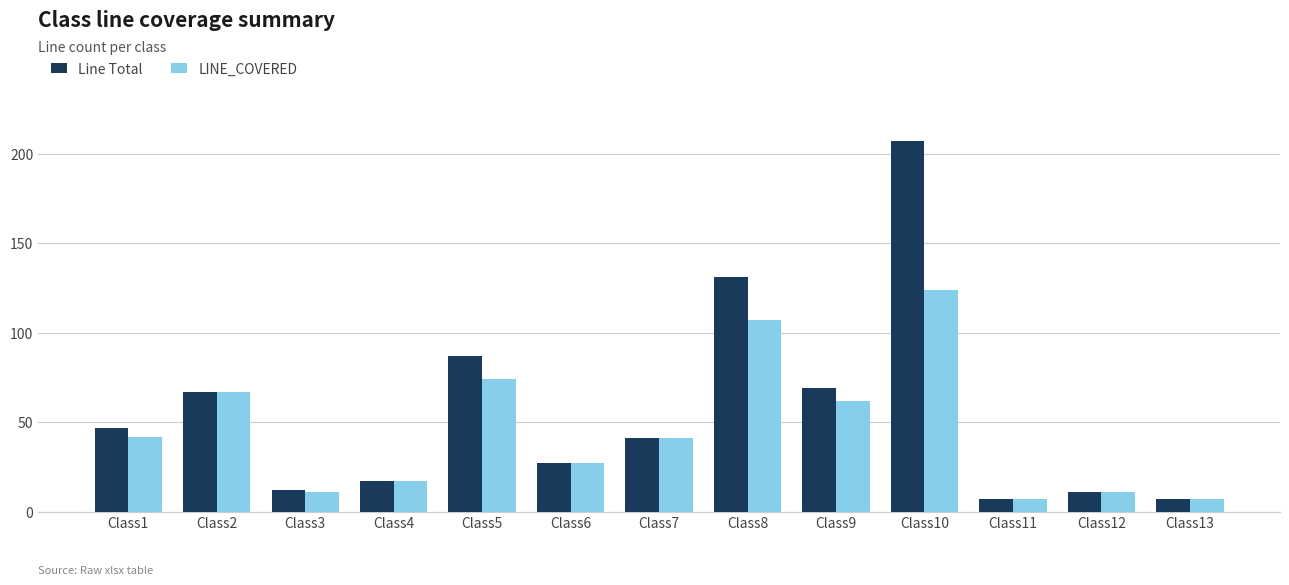

Reading right to left, list all the values displayed in this chart.

Line Total: Class13=7	Class12=11	Class11=7	Class10=207	Class9=69	Class8=131	Class7=41	Class6=27	Class5=87	Class4=17	Class3=12	Class2=67	Class1=47
LINE_COVERED: Class13=7	Class12=11	Class11=7	Class10=124	Class9=62	Class8=107	Class7=41	Class6=27	Class5=74	Class4=17	Class3=11	Class2=67	Class1=42